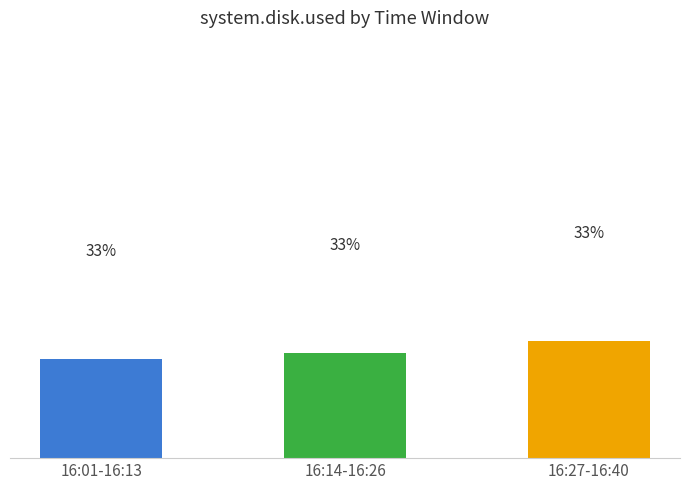

What is the difference between the values at 16:01-16:13 and 16:14-16:26?

2